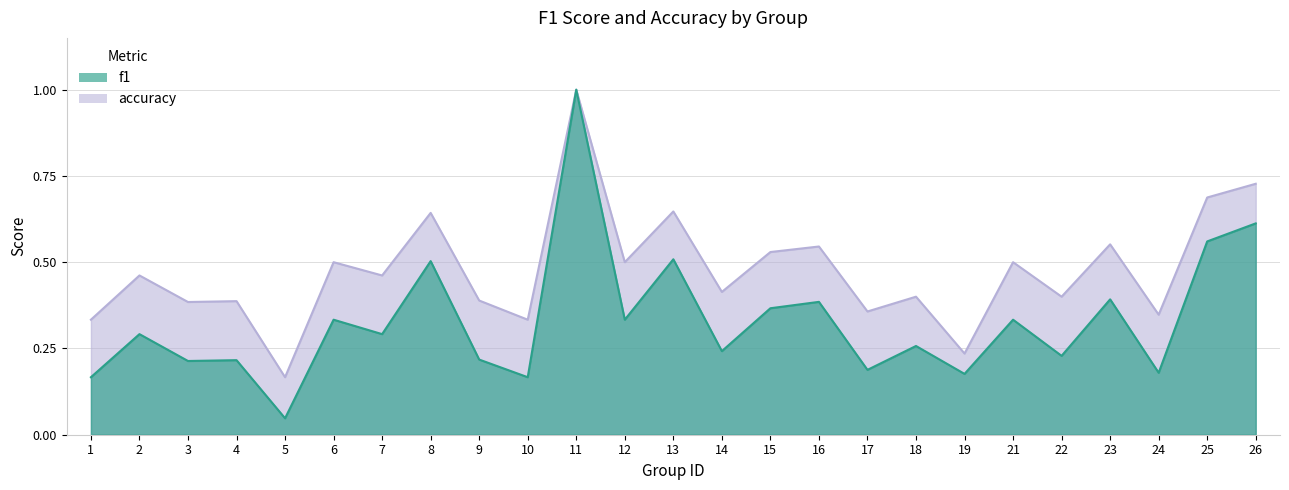

What is the difference between the highest and lowest values at 13?

0.1